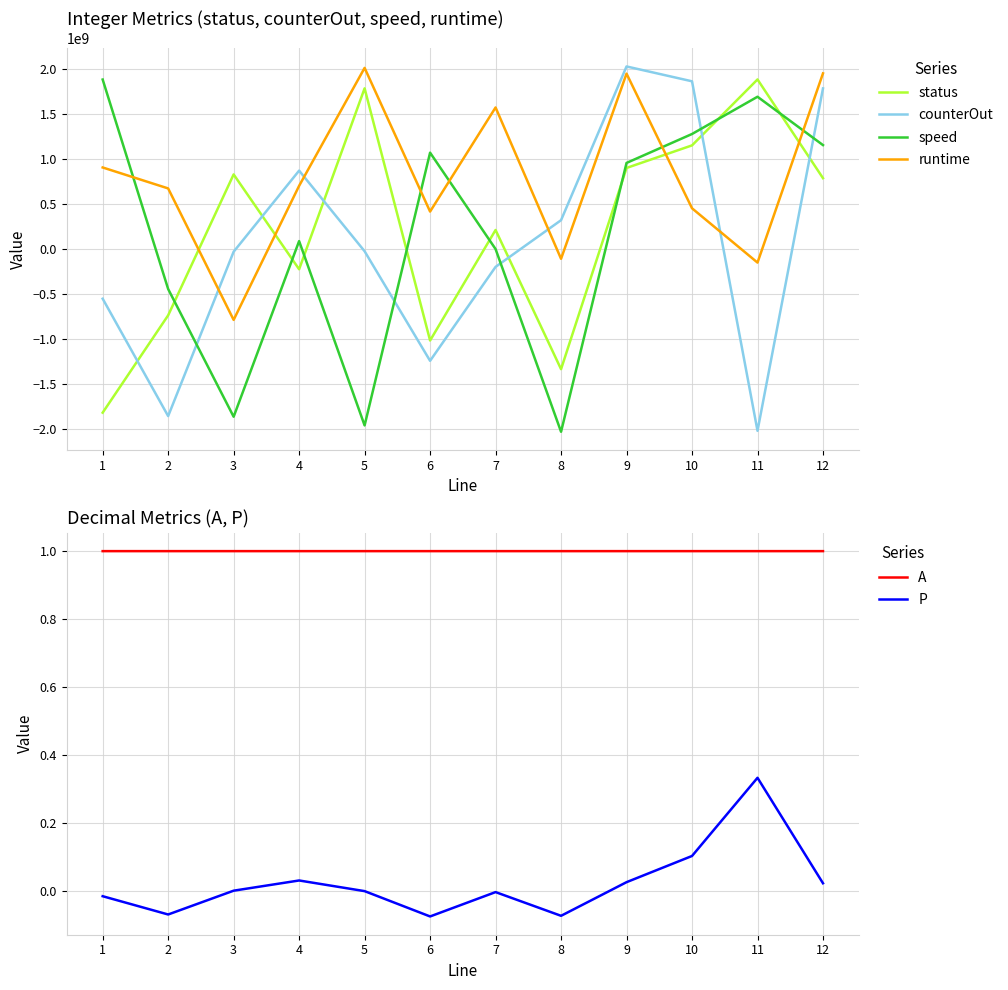

What is the minimum value shown in the chart?

-2031435248.0